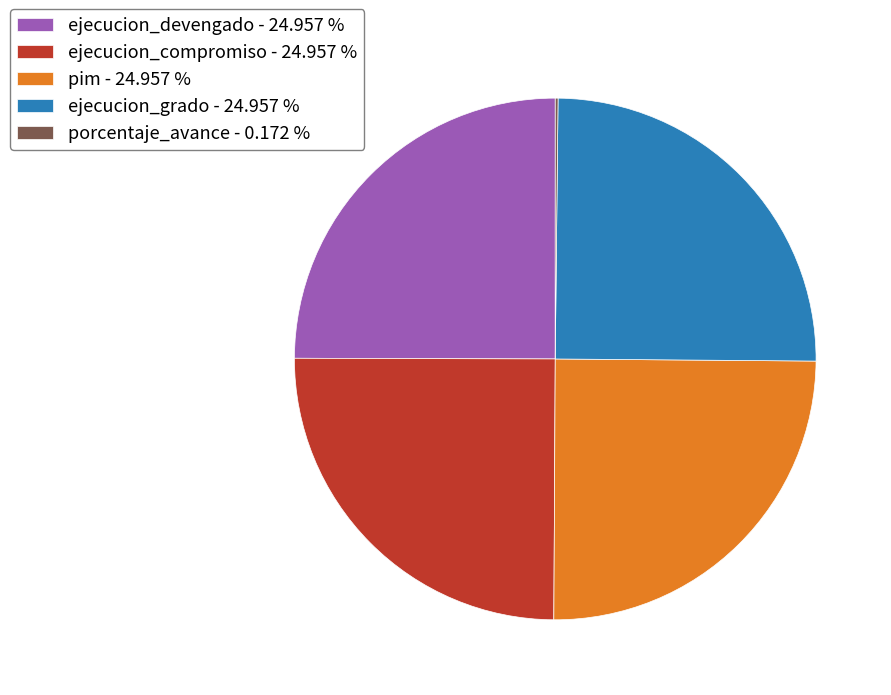

What is the ratio of the value at pim - 24.957 % to the value at ejecucion_compromiso - 24.957 %?

1.0